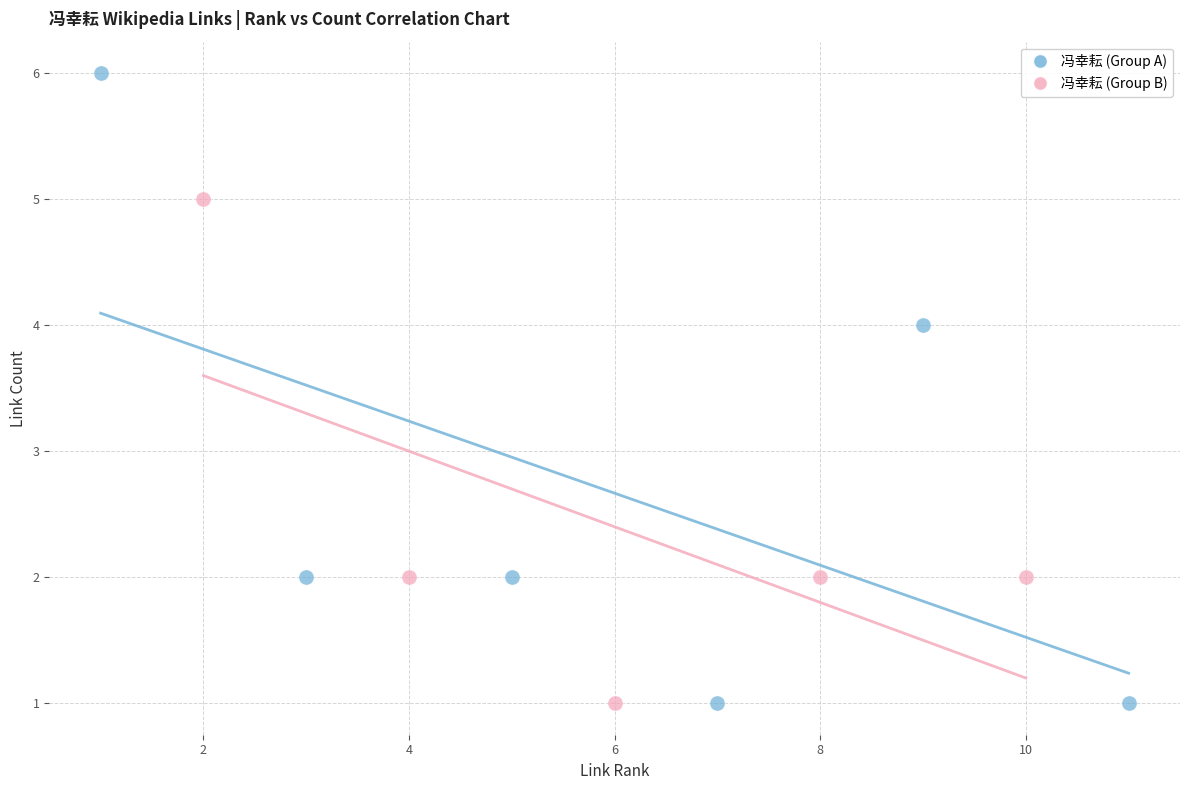

Which series has the widest spread of Y values?

冯幸耘 (Group A)